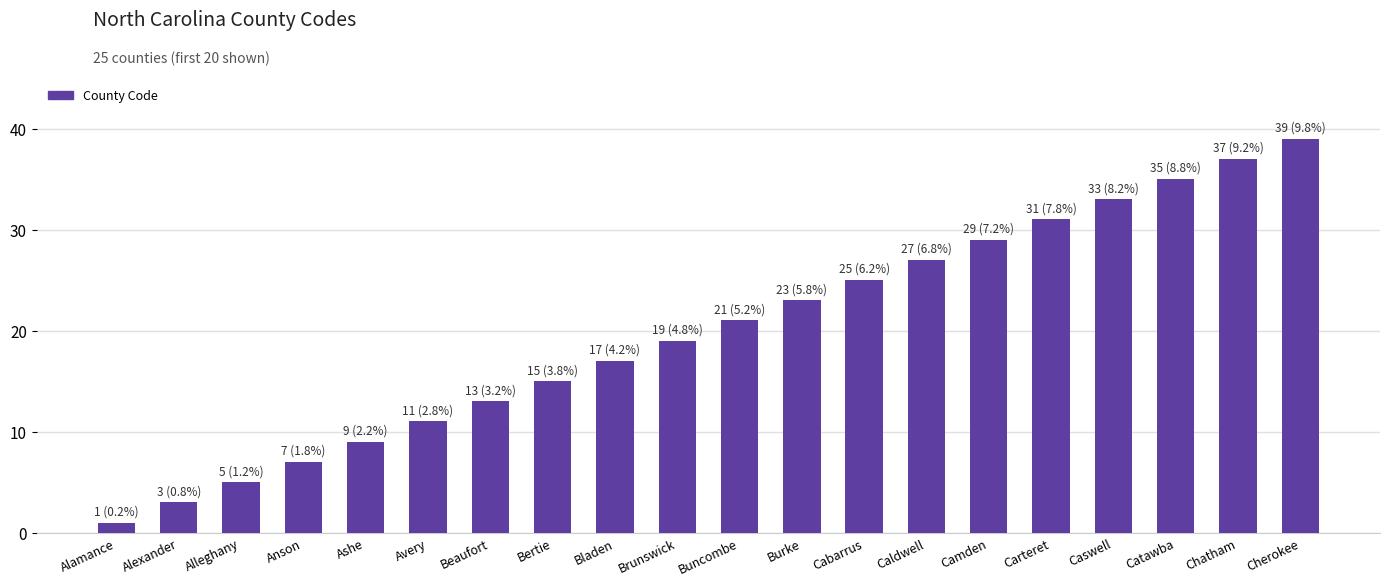

What is the difference between the maximum and minimum values?

38